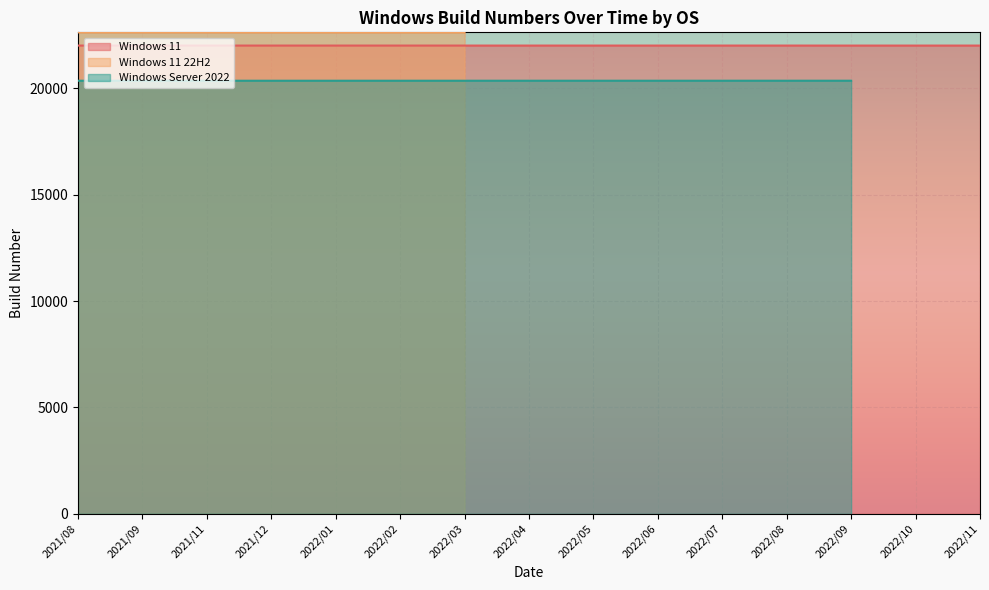

At which category does Windows Server 2022 reach its first local peak?

2022/09